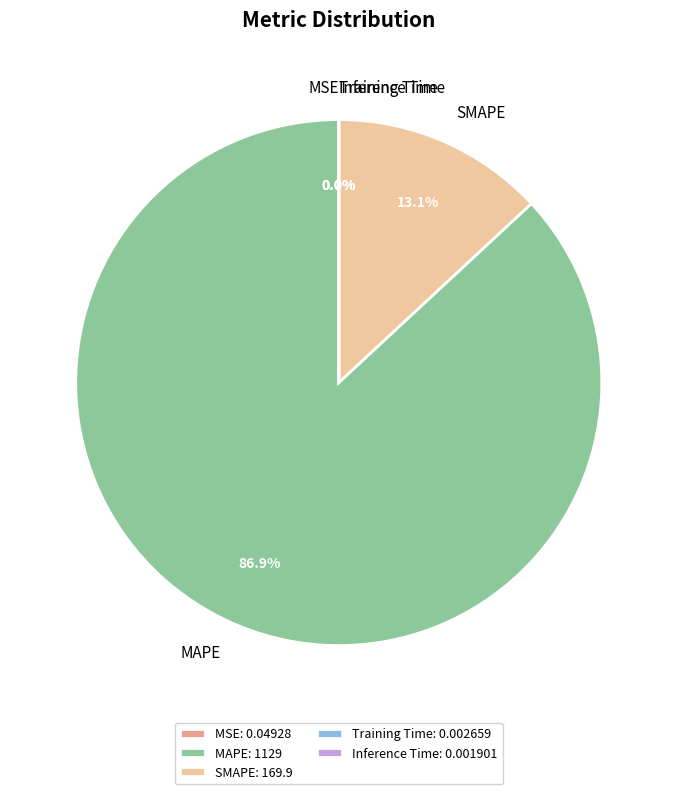

What percentage is NOT represented by SMAPE?

86.9%